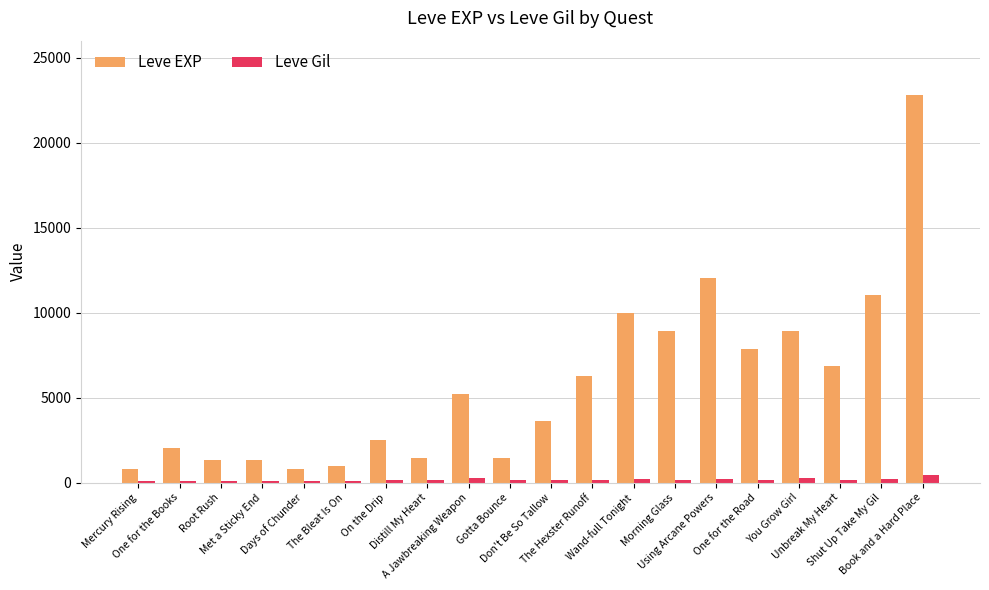

What is the average value of the Leve Gil series?

184